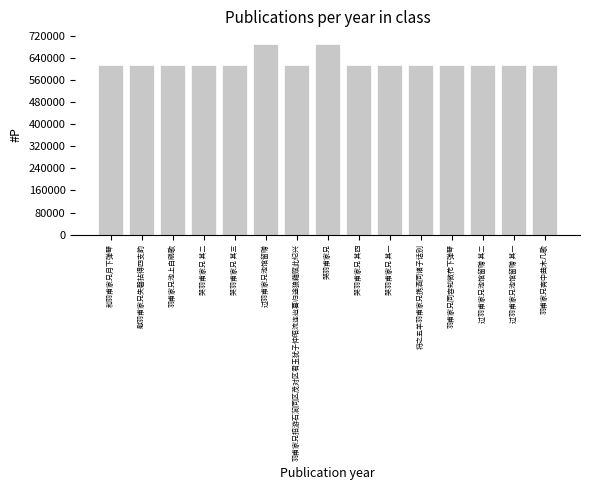

What is the label of the 3rd bar from the left?

羽甫家兄池上白鹇歌